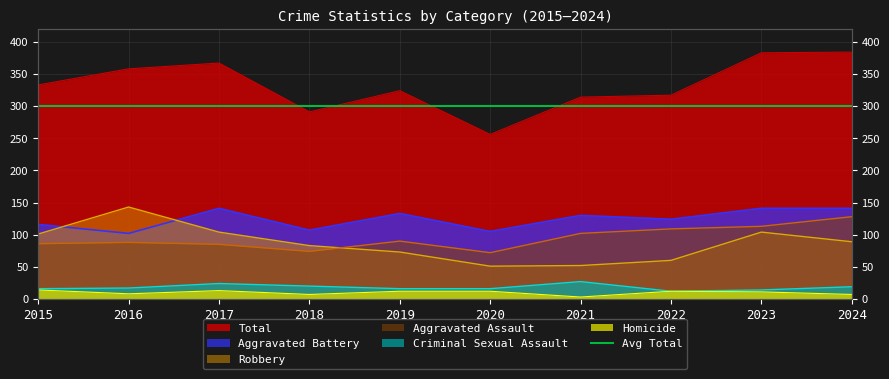

At 2022, list the series in order from smallest to largest.

Criminal Sexual Assault, Homicide, Robbery, Aggravated Assault, Aggravated Battery, Total